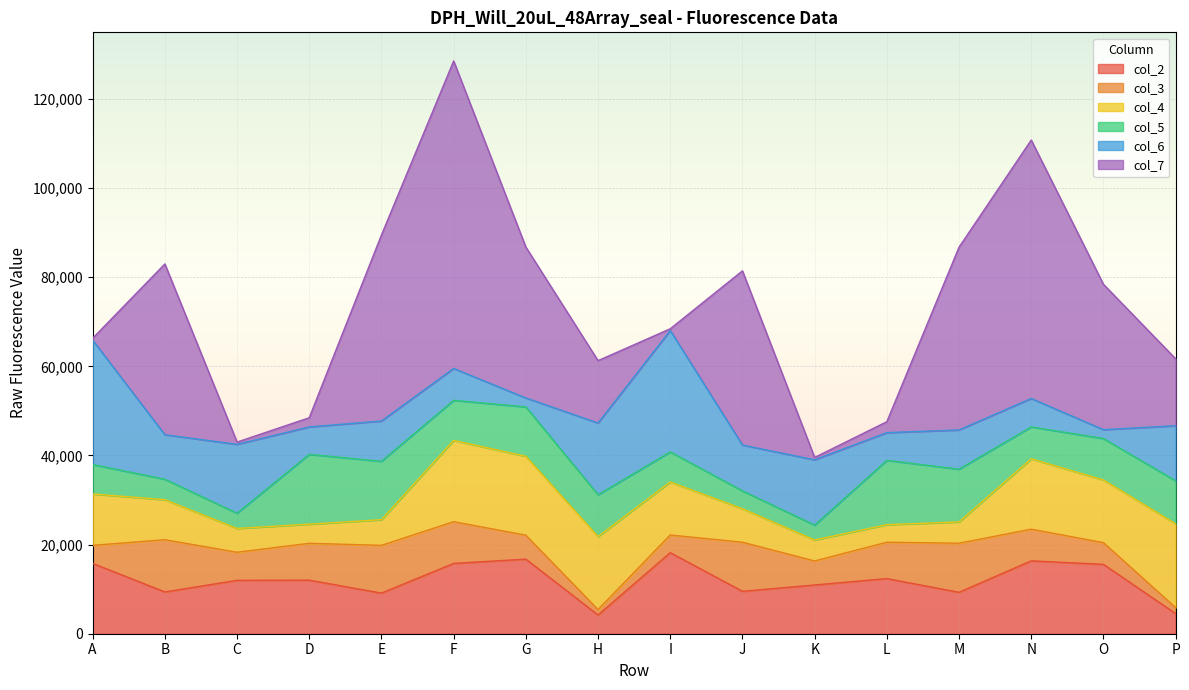

What value does the col_7 series have at B?

38315